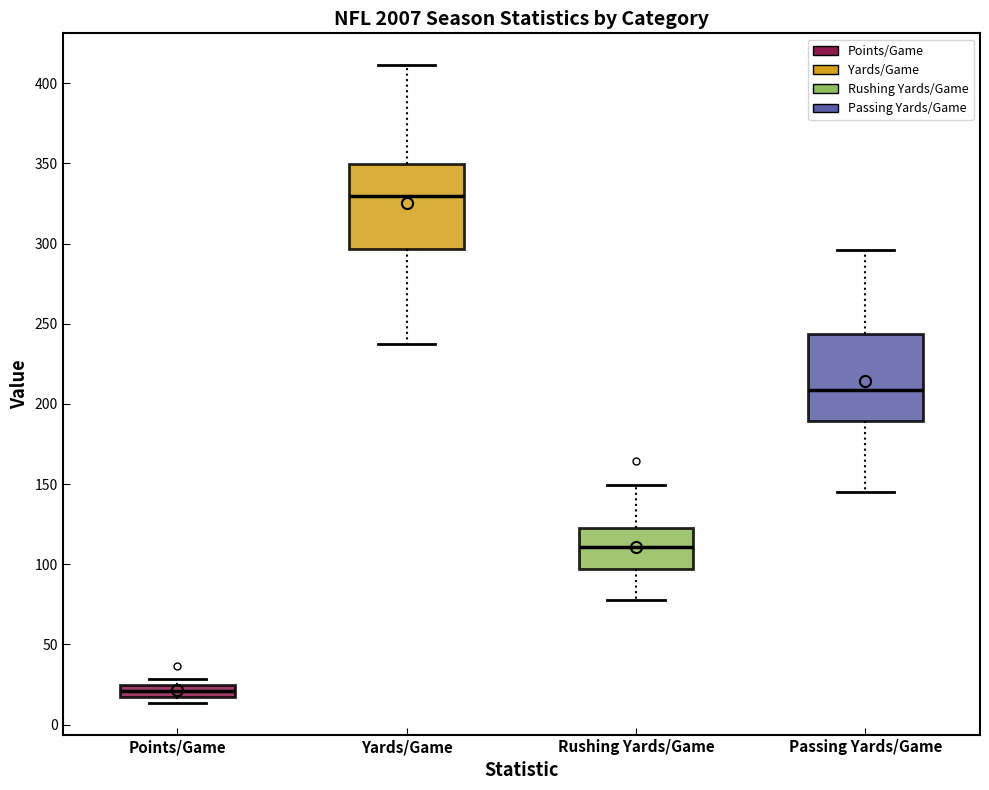

Reading left to right, read every box against the y-axis: the position of its median line, the range the box covers, and the ends of its whiskers. The values are not printed on the chart, so give them approximately, as read against the axis.

Points/Game: median 20, box 15 to 25, whiskers 15 (just below the box's lower edge) to 30
Yards/Game: median 330, box 295 to 350, whiskers 235 to 410
Rushing Yards/Game: median 110, box 95 to 125, whiskers 80 to 150
Passing Yards/Game: median 210, box 190 to 245, whiskers 145 to 295